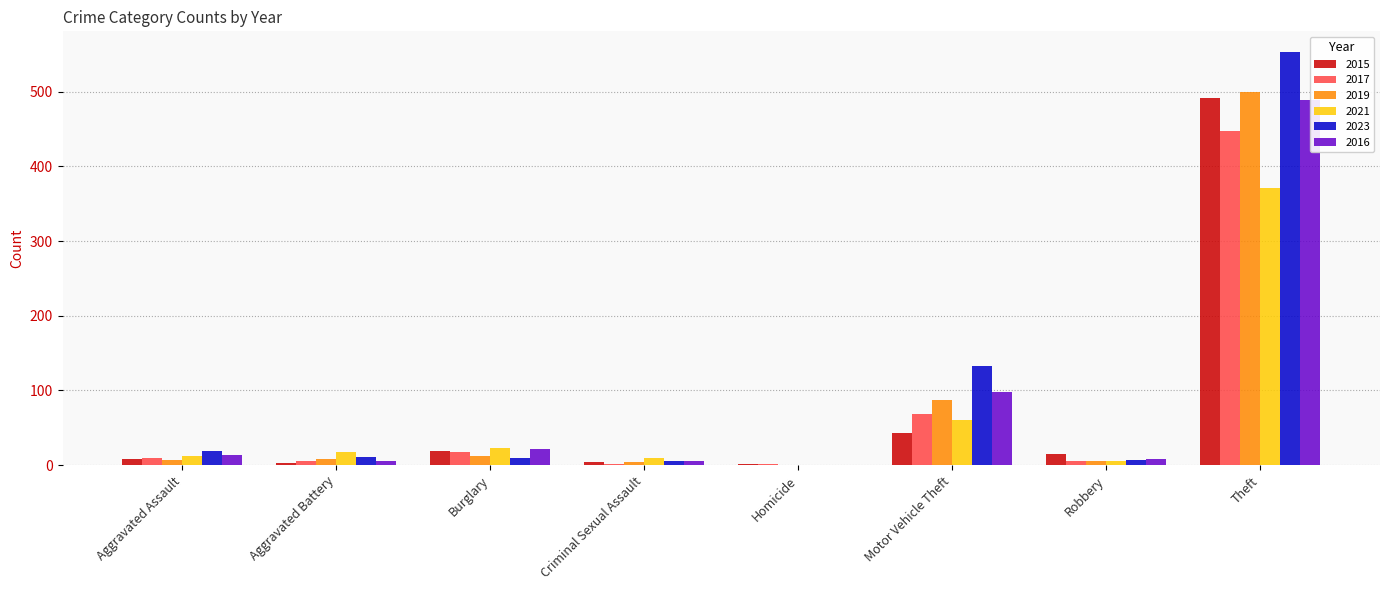

True or false: 2019 has a value of 4 at Criminal Sexual Assault.

True